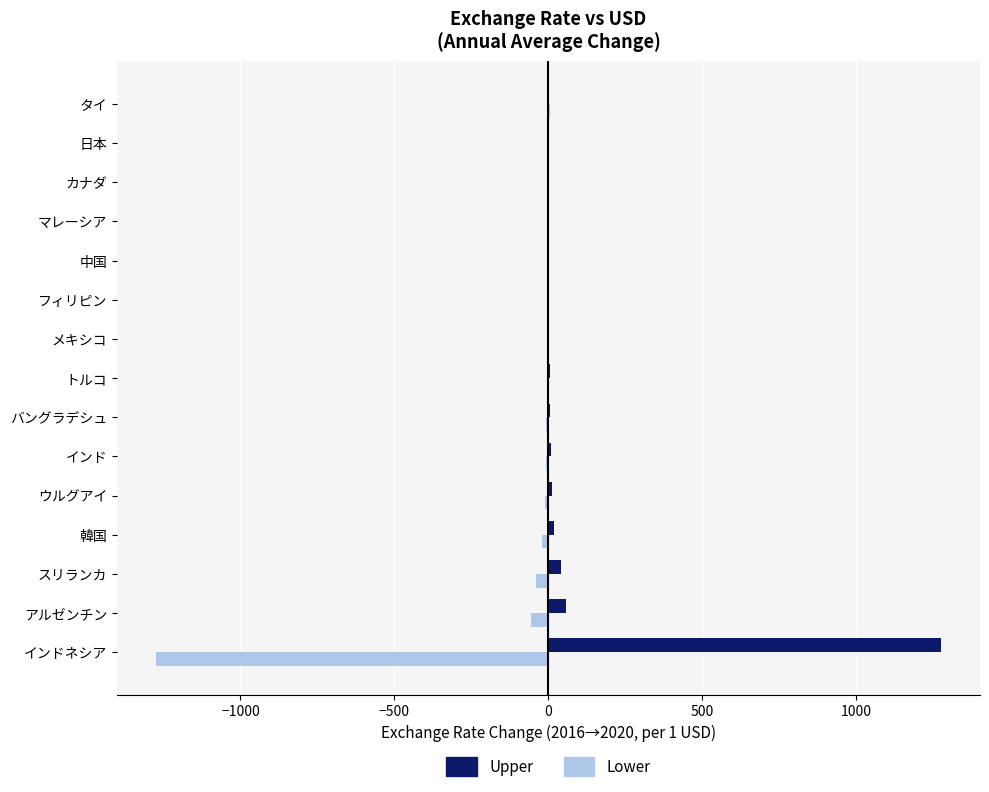

What is the sum of all Lower values?

-1417.6